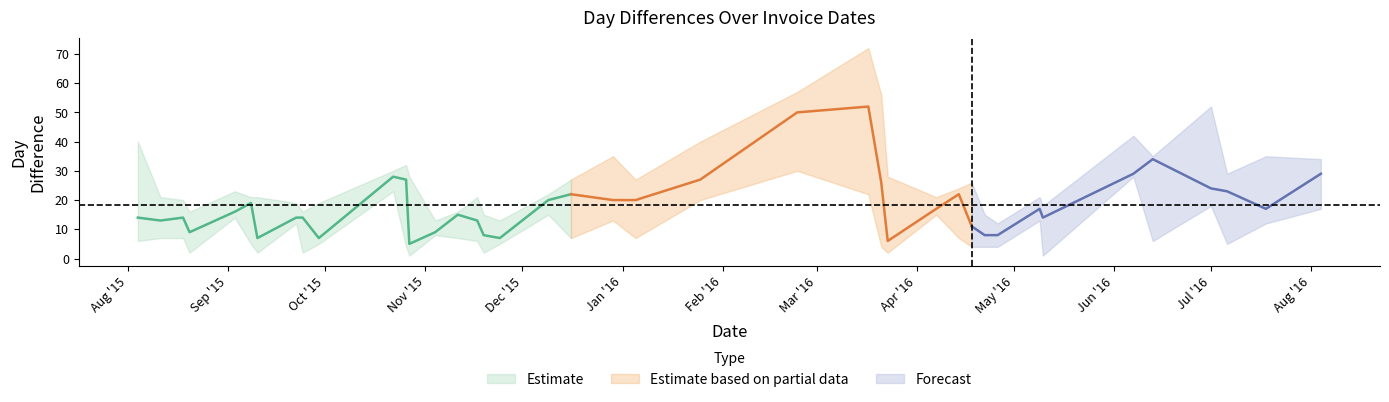

Is it true that DayDiff equals 7 at 2015-09-08?

False